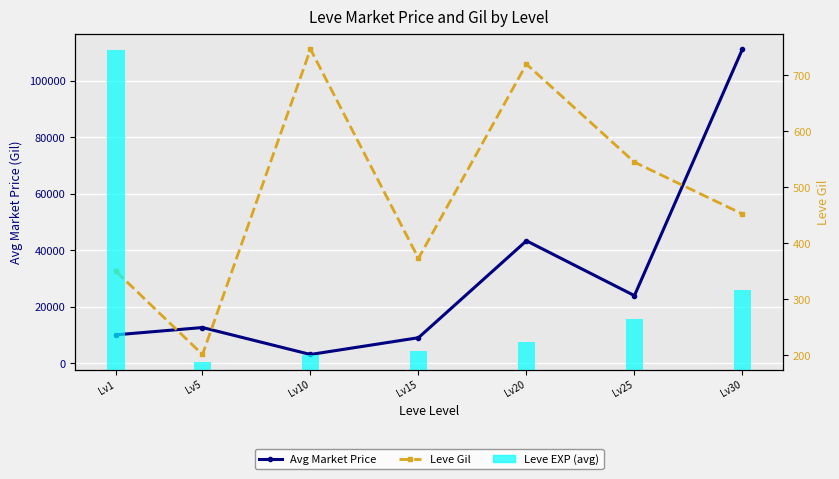

What is the difference between the Avg Market Price values at Lv1 and Lv10?

6966.8